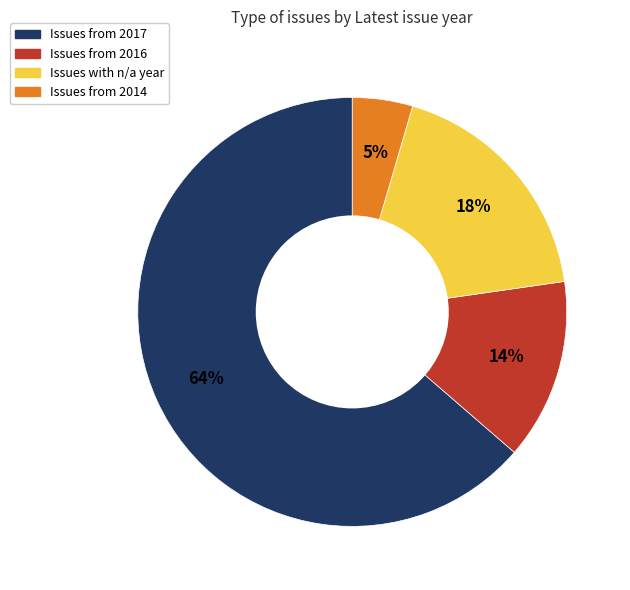

To the nearest percent, what is the average slice percentage?

25%